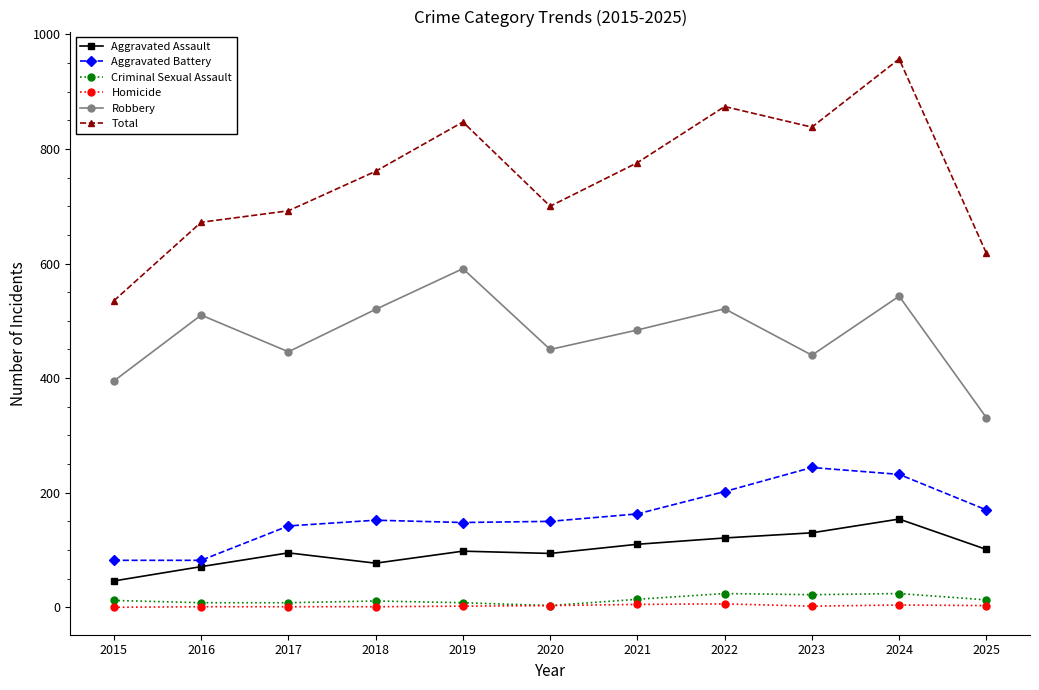

Which series changed the most between 2016 and 2022?

Total